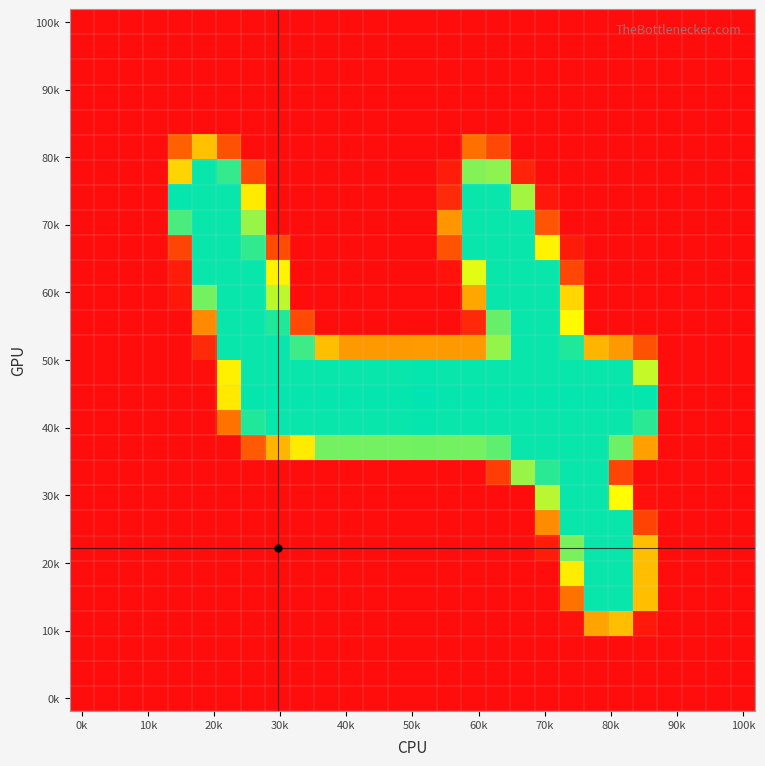

At how many categories does at least one series exceed 73?

20